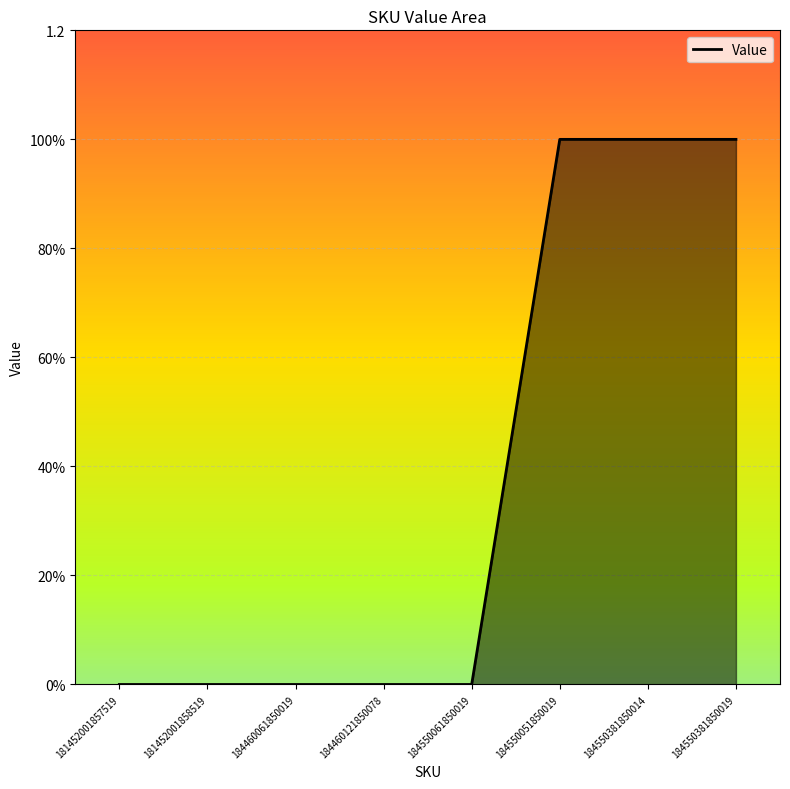

Does the chart display data point markers on the line(s)?

No